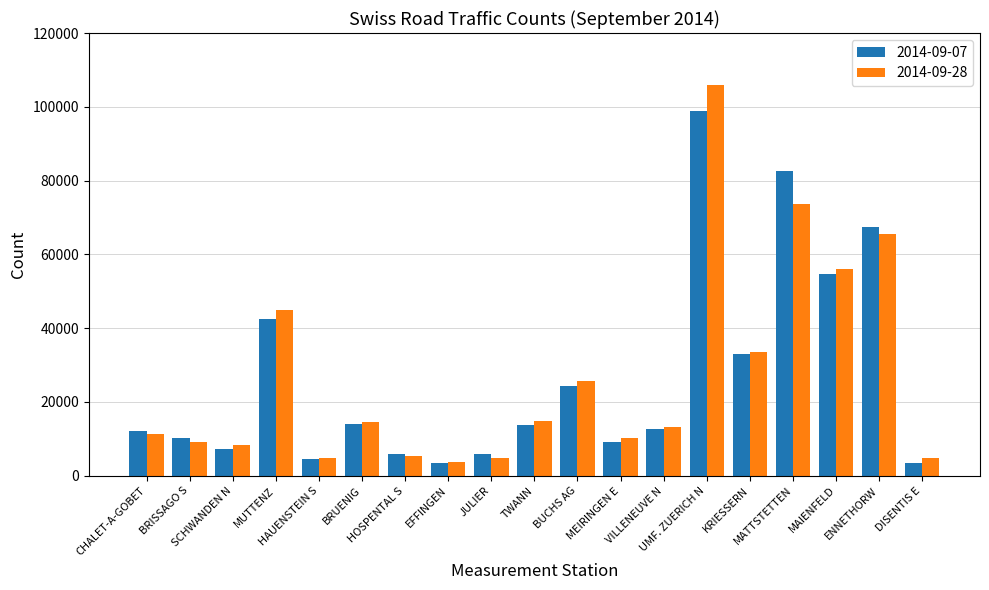

What is the label of the 17th bar from the right?

SCHWANDEN N